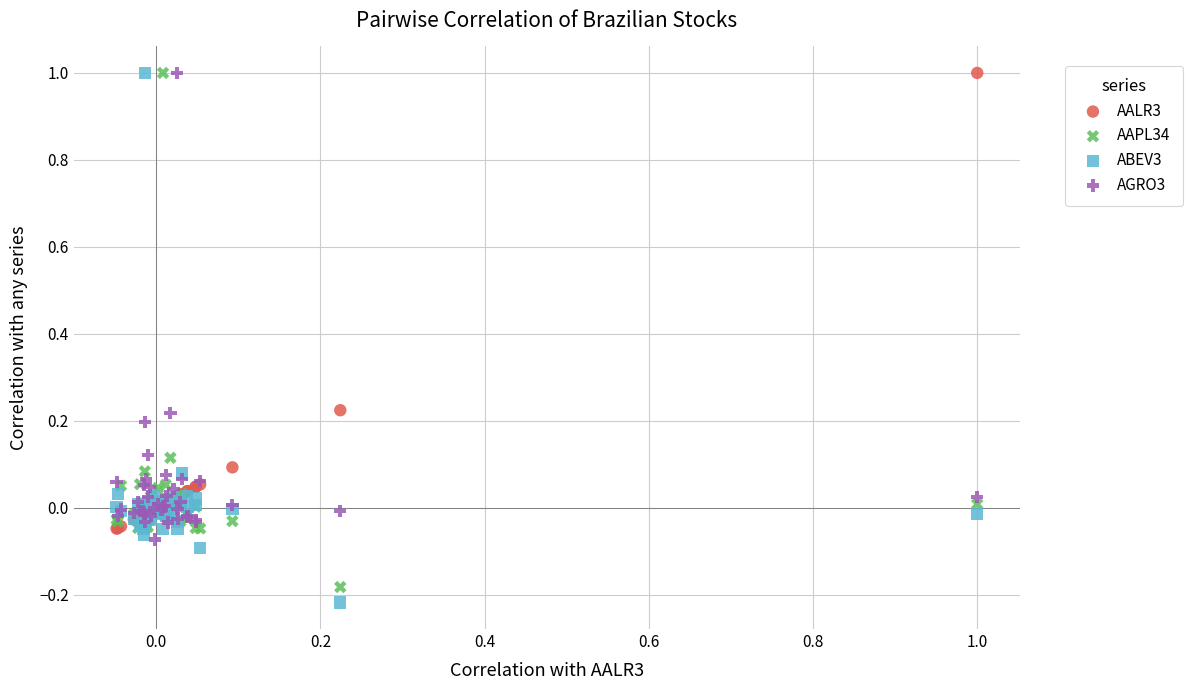

What is the X range (max minus min) for the scatter plot?

1.0